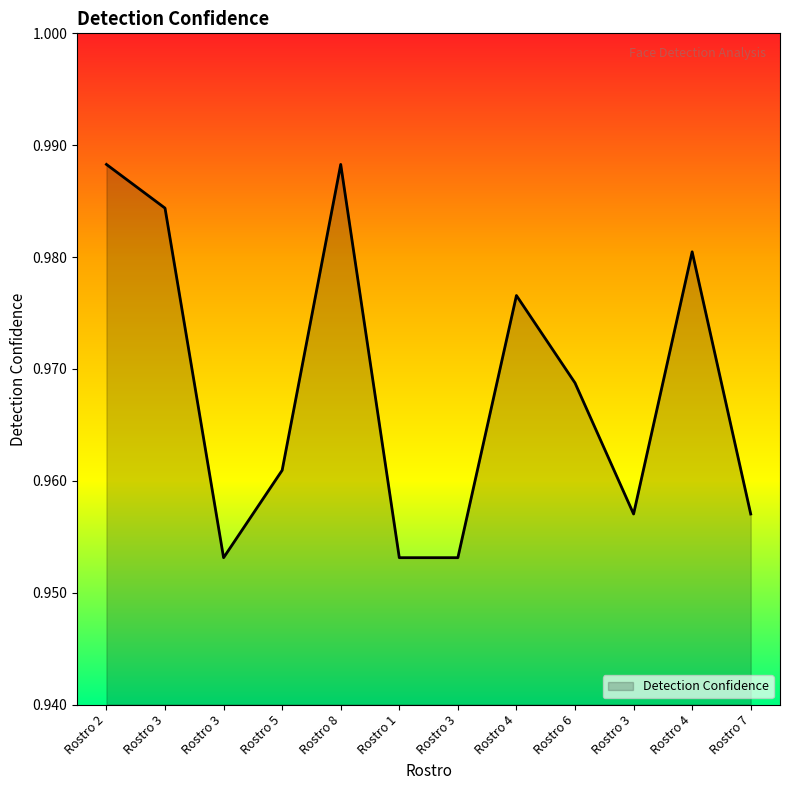

List the labels in order of value, largest first.

Rostro 2, Rostro 8, Rostro 3, Rostro 4, Rostro 4, Rostro 6, Rostro 5, Rostro 3, Rostro 7, Rostro 3, Rostro 1, Rostro 3